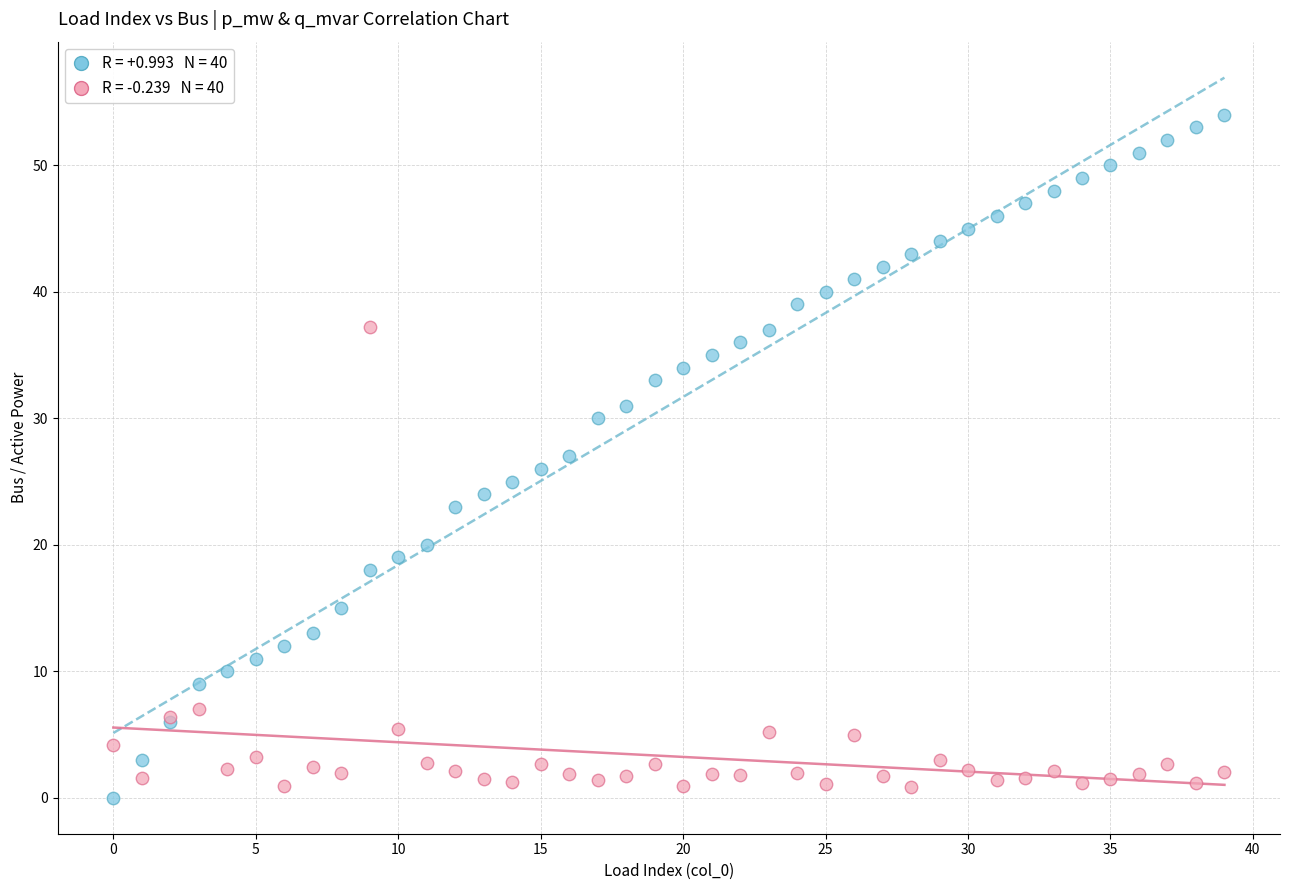

What are all the series names shown in the legend?

Bus Index, p_mw (×1000)